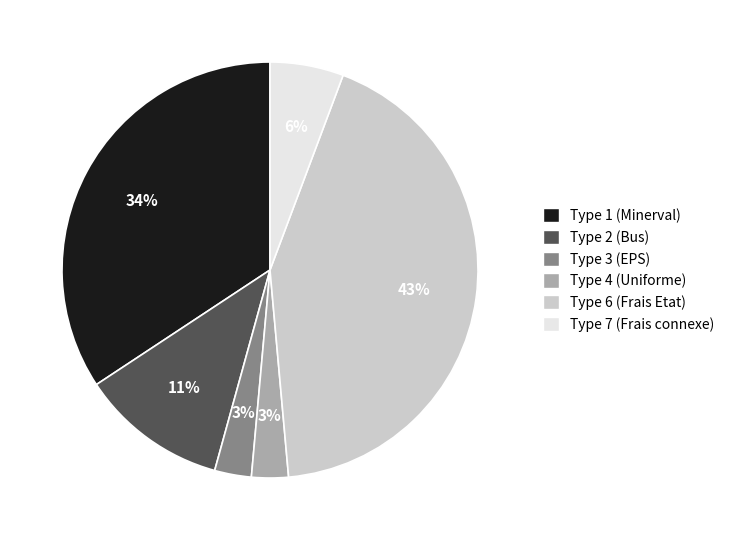

To the nearest percent, what is the difference between the largest and smallest slice percentages?

40%